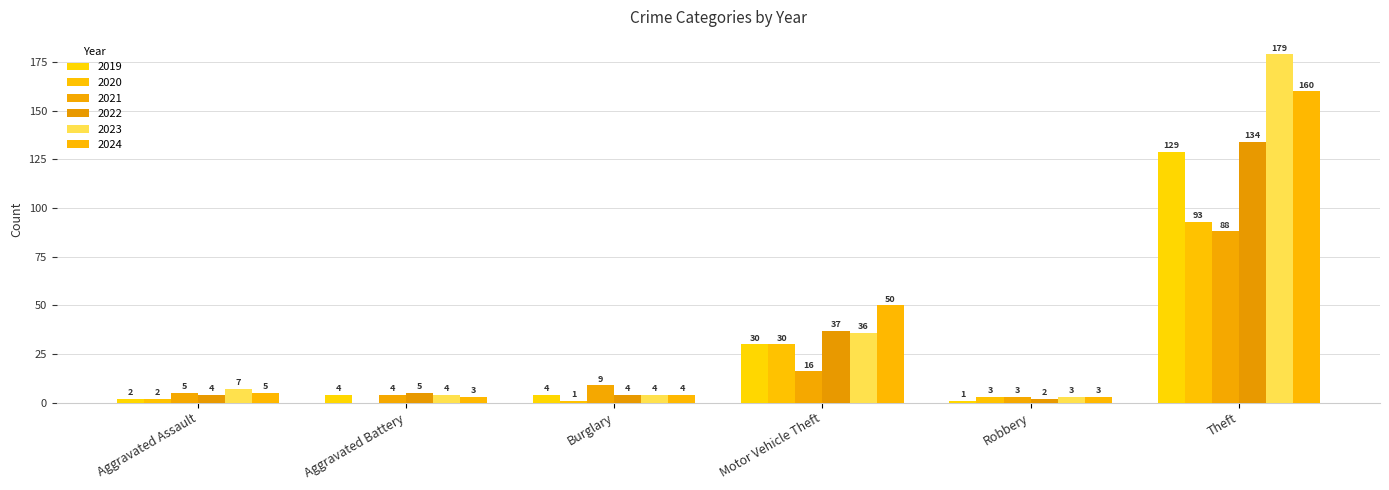

Which category has the highest value in the 2019 series?

Theft